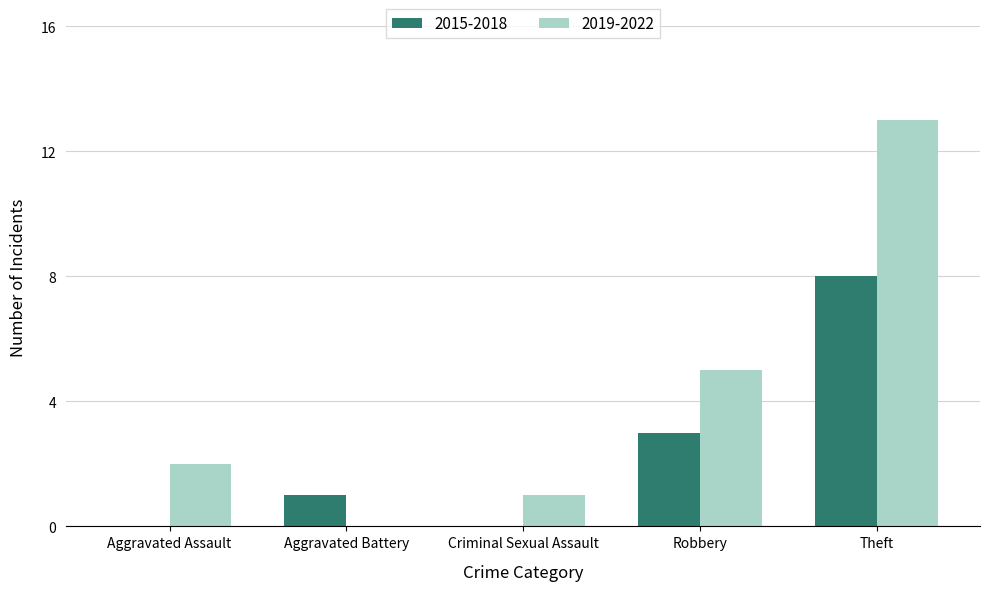

Reading left to right, what are all the values shown in this chart?

2015-2018: Aggravated Assault=0	Aggravated Battery=1	Criminal Sexual Assault=0	Robbery=3	Theft=8
2019-2022: Aggravated Assault=2	Aggravated Battery=0	Criminal Sexual Assault=1	Robbery=5	Theft=13